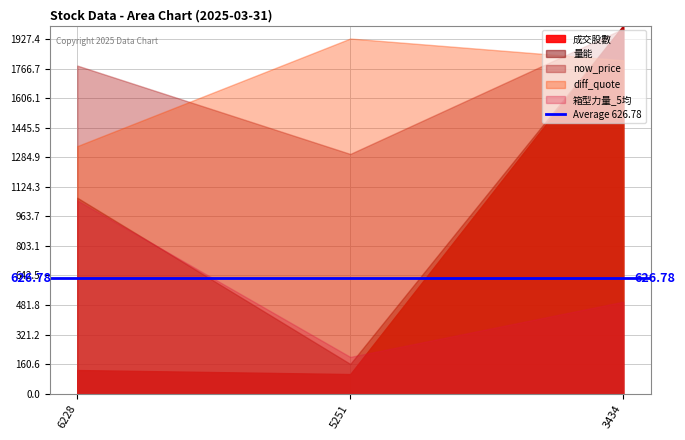

Which has a higher value, 6228 or 3434?

3434